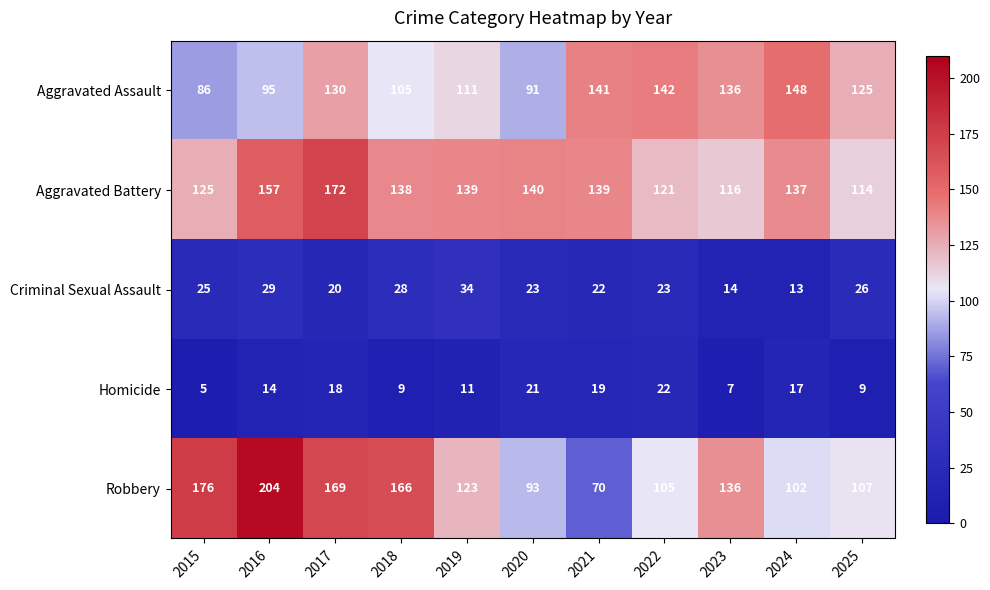

What is the difference between the maximum and minimum values in the Robbery series?

134